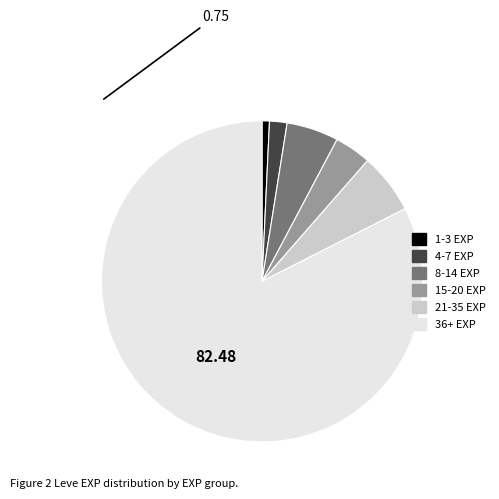

Is there a majority slice in this chart?

Yes